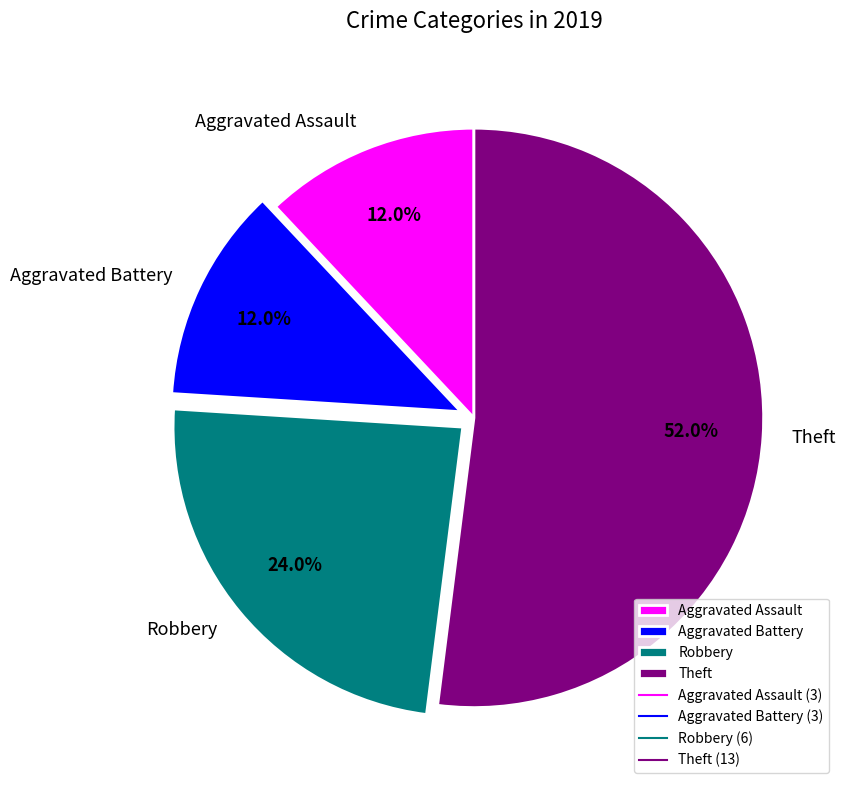

What portion of the pie excludes Theft?

48.0%